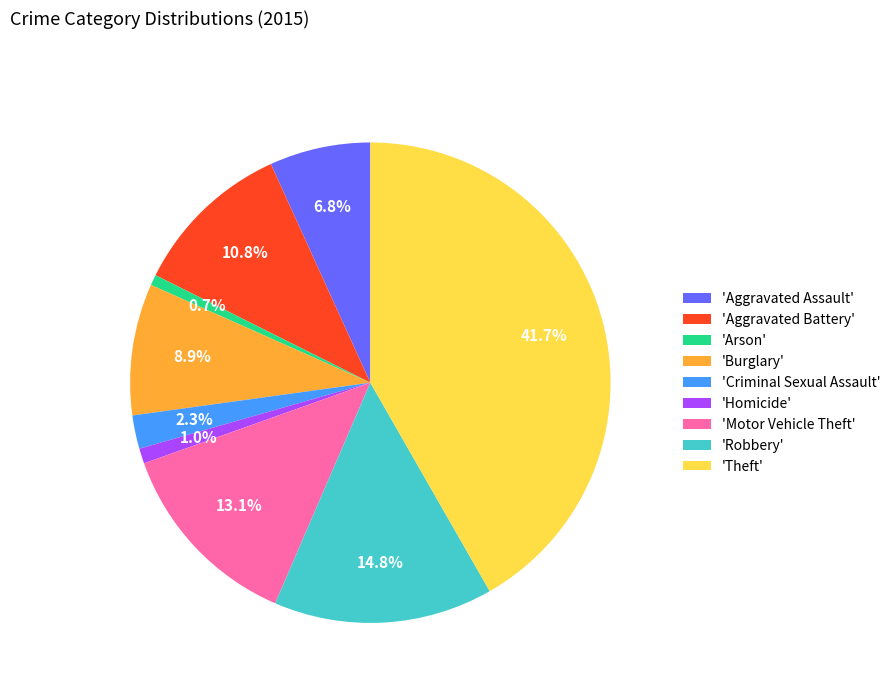

To the nearest percent, what is the average slice percentage?

11%